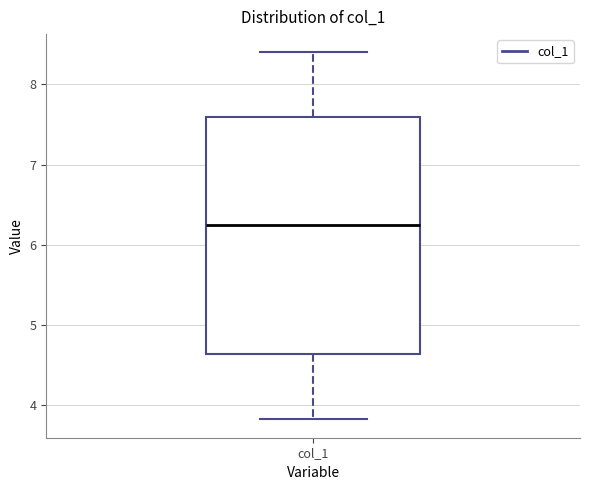

Where is the lower edge of the box for col_1 on the y-axis? The values are not printed on the chart, so give them approximately, as read against the axis.

4.6